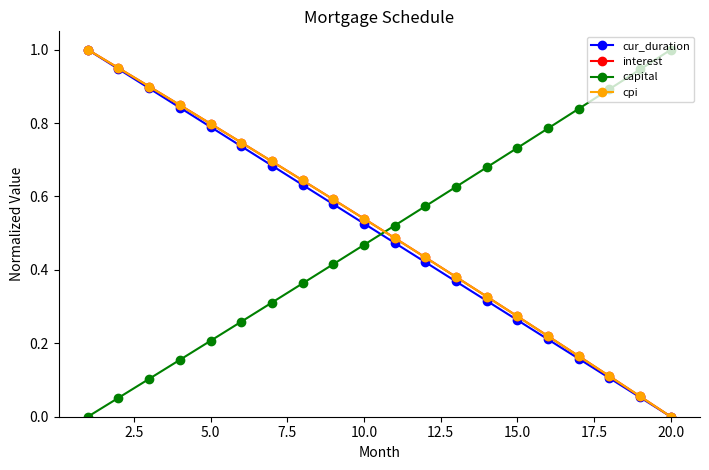

Count the number of data series in this chart.

4